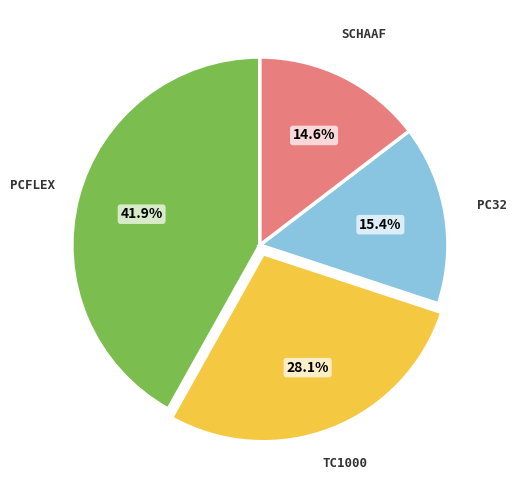

To the nearest percent, what is the difference between the SCHAAF and PCFLEX slice percentages?

27%